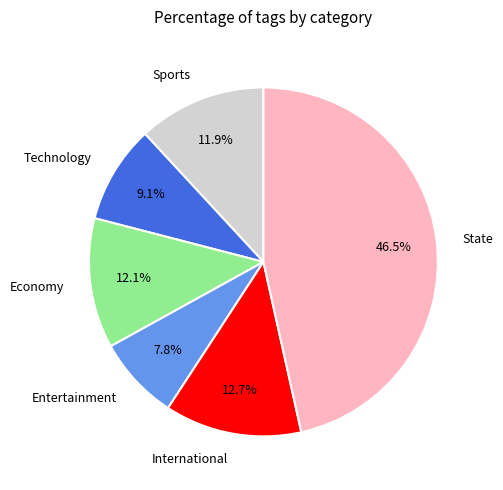

To the nearest percent, what is the average slice percentage?

17%